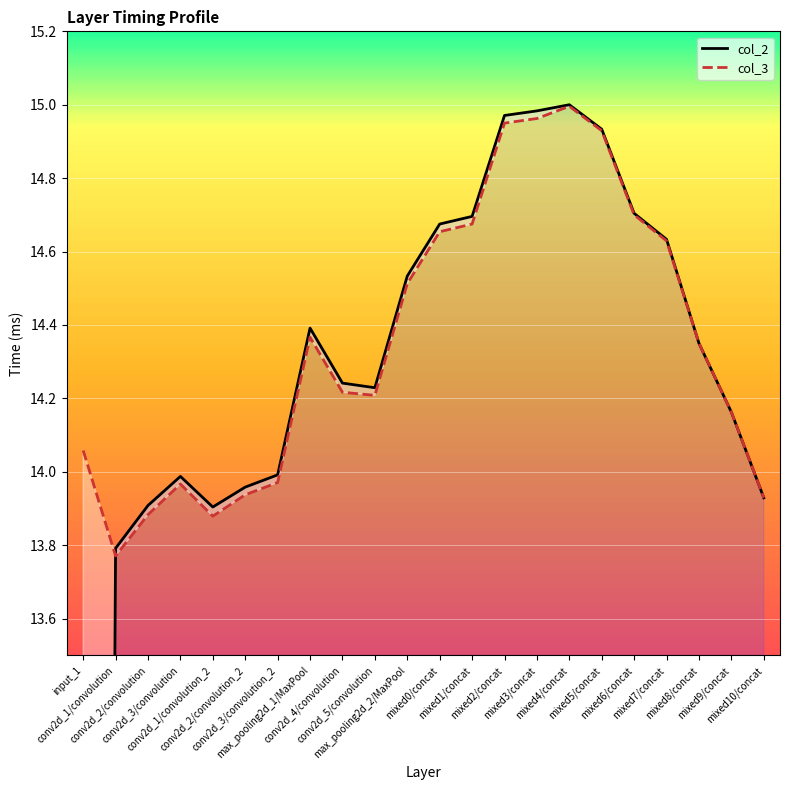

At which category does col_2 reach its first local peak?

conv2d_3/convolution